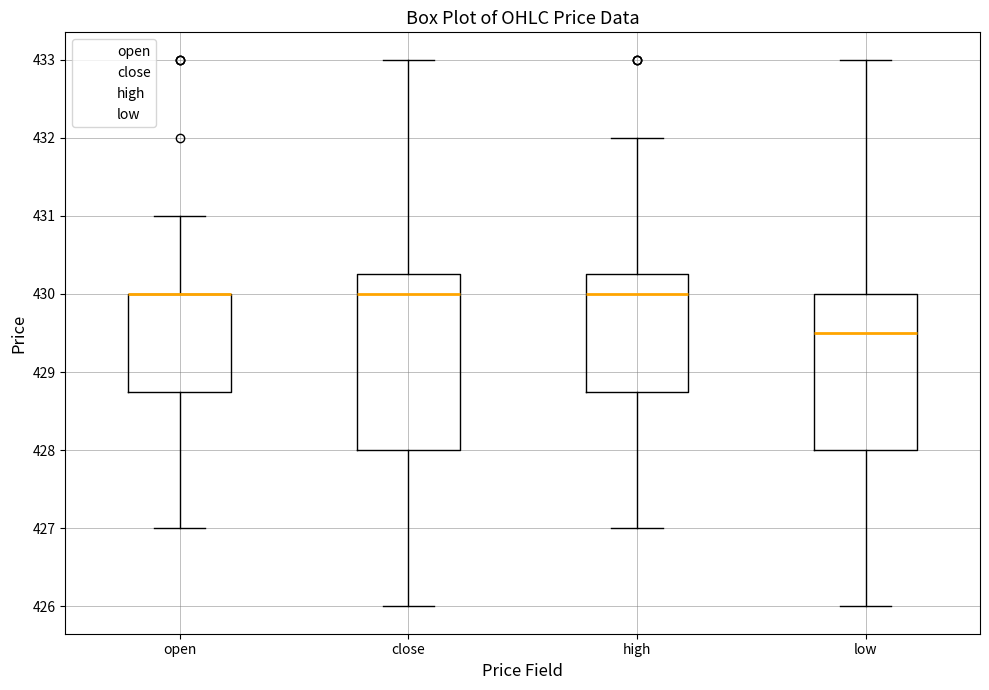

Reading left to right, read every box against the y-axis: the position of its median line, the range the box covers, and the ends of its whiskers. The values are not printed on the chart, so give them approximately, as read against the axis.

open: median 430.0 (drawn on the box's upper edge), box 428.8 to 430.0, whiskers 427.0 to 431.0
close: median 430.0, box 428.0 to 430.3, whiskers 426.0 to 433.0
high: median 430.0, box 428.8 to 430.3, whiskers 427.0 to 432.0
low: median 429.5, box 428.0 to 430.0, whiskers 426.0 to 433.0